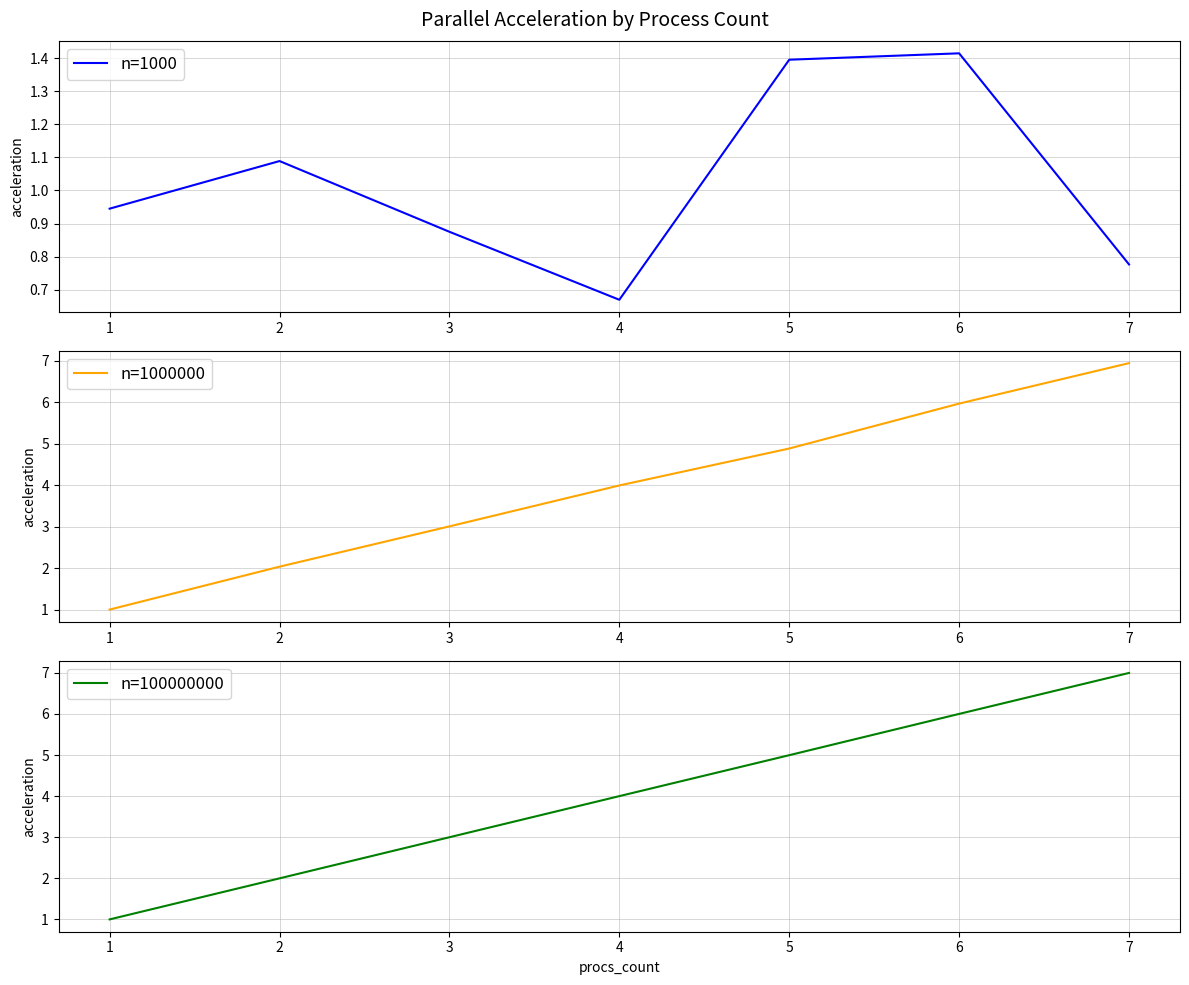

Which series has the largest range (max minus min)?

n=100000000